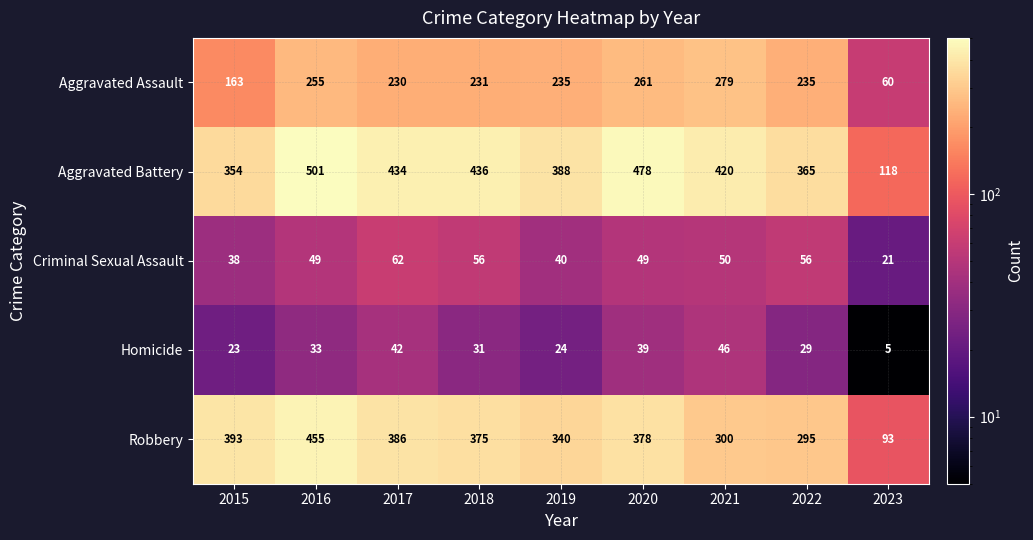

At which label is Aggravated Battery closest to 309?

2015